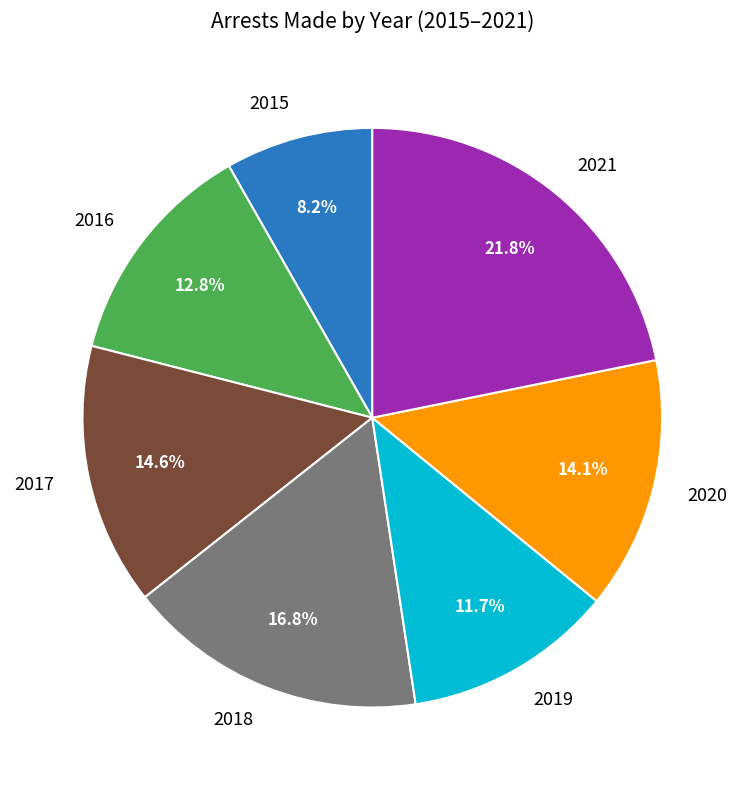

To the nearest percent, what percentage of the pie is 2018?

17%